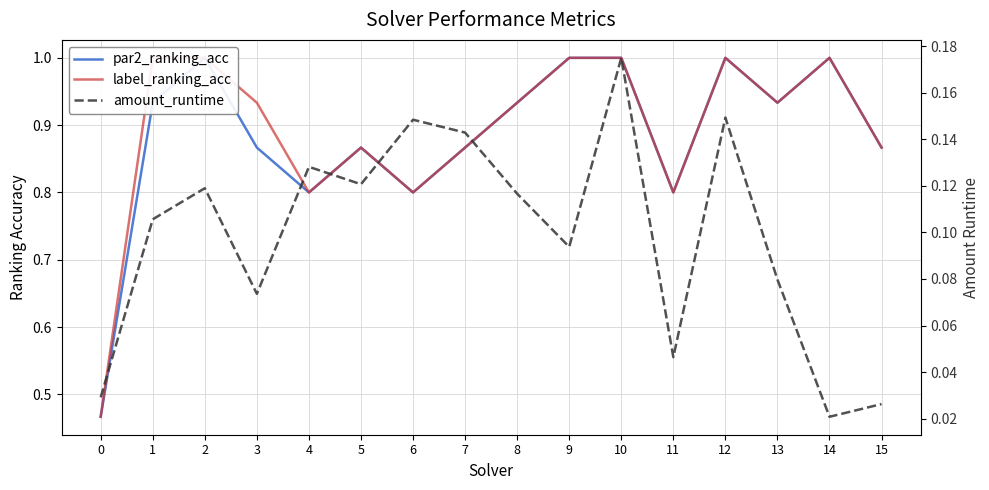

List the labels in order of par2_ranking_acc value, largest first.

2, 9, 10, 12, 14, 1, 8, 13, 3, 5, 7, 15, 4, 6, 11, 0